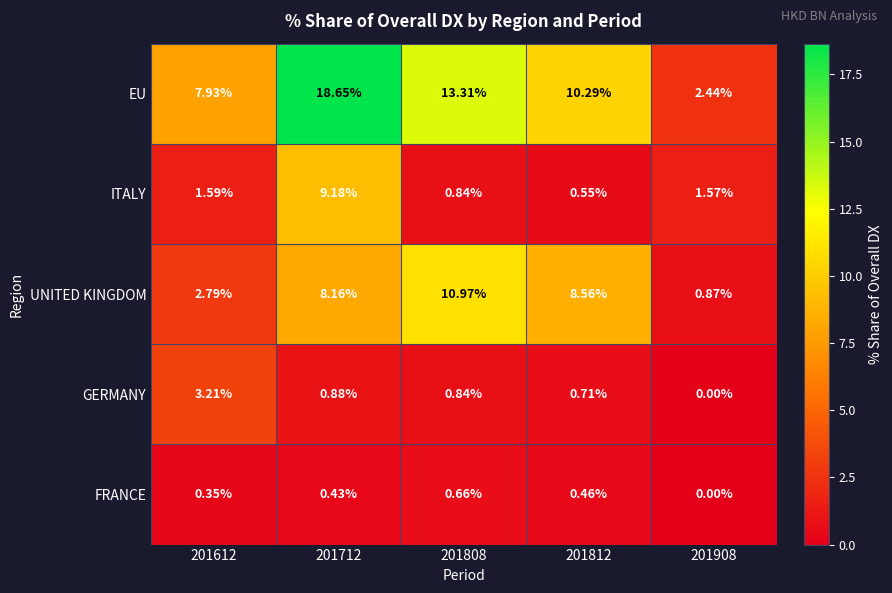

Which series has the largest range (max minus min)?

EU